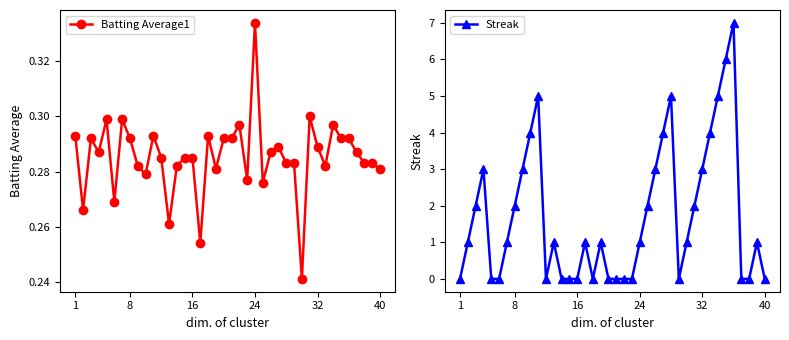

What is the highest value of the Streak series?

7